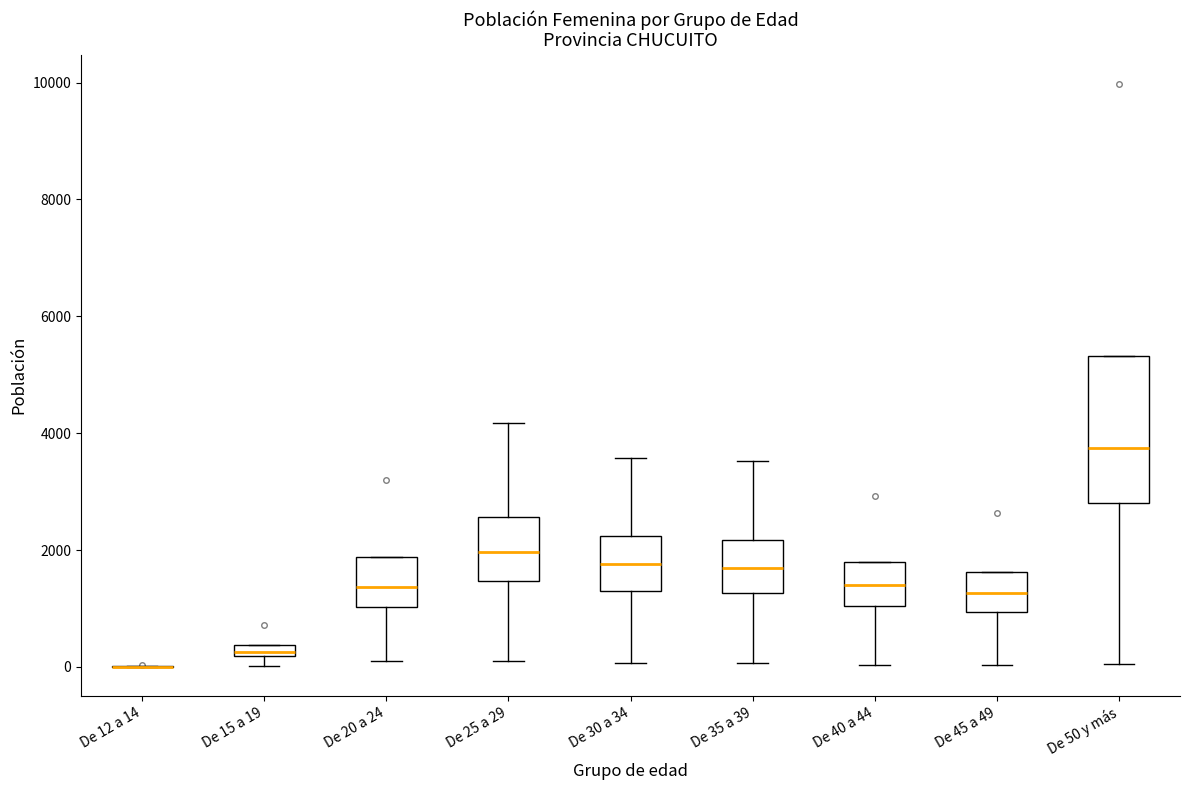

Comparing the boxes themselves (not the whiskers), which one is the tallest?

De 50 y más